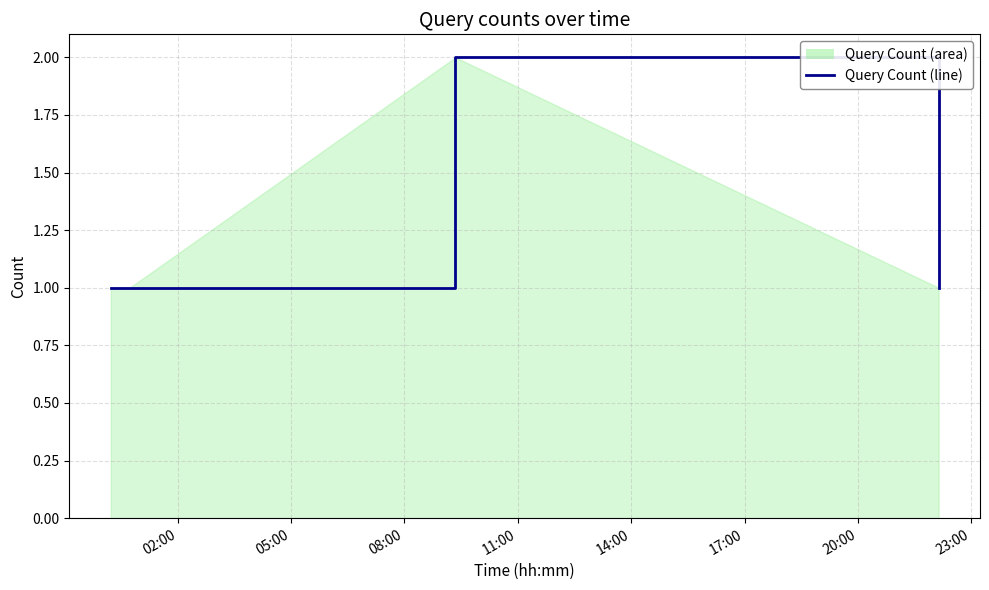

True or false: the data has more than 2 interior local peaks.

False